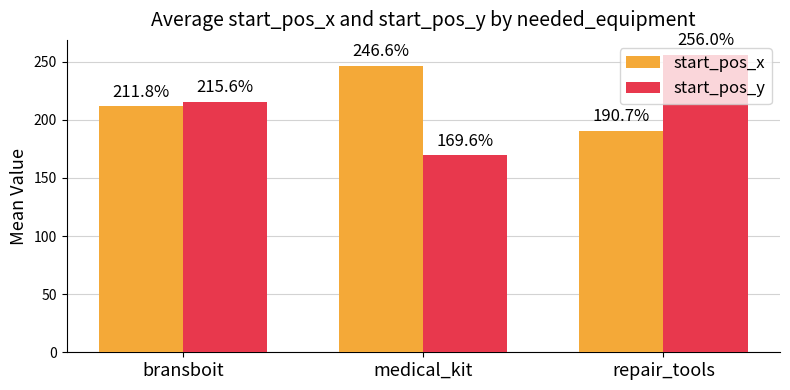

Is it true that start_pos_x equals 57.9 at bransboit?

False